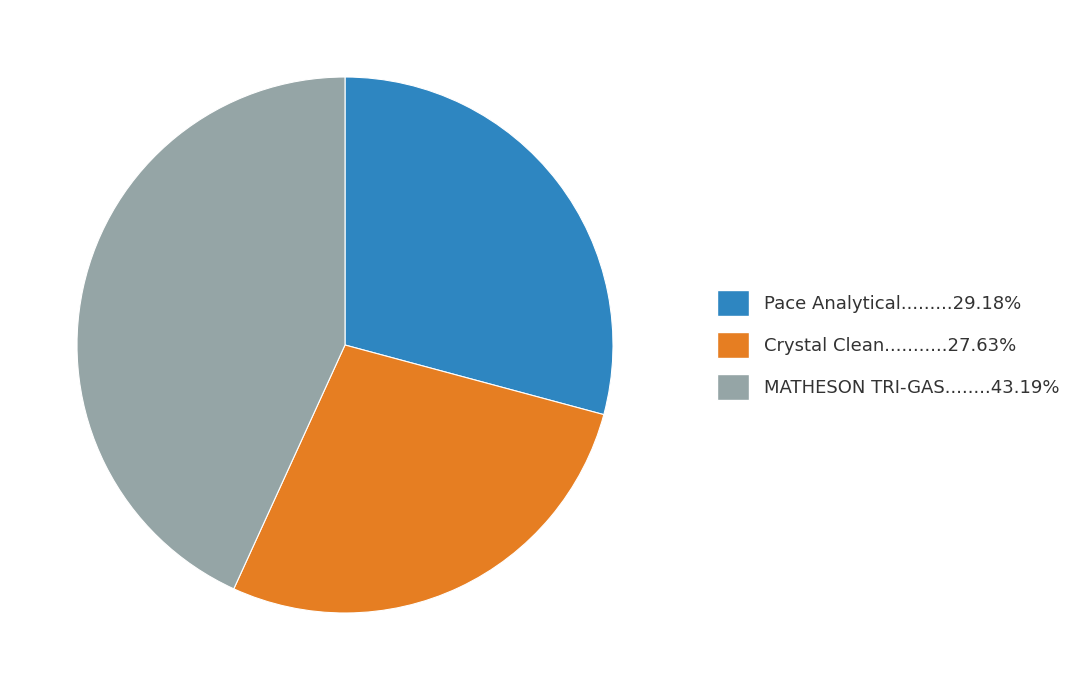

Is there any slice that represents more than half of the pie?

No